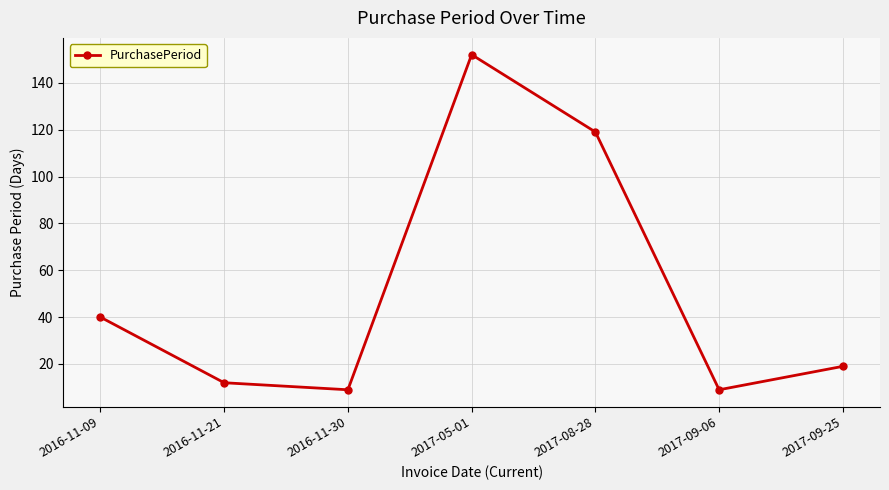

How many points are higher than both their immediate neighbors (excluding endpoints)?

1